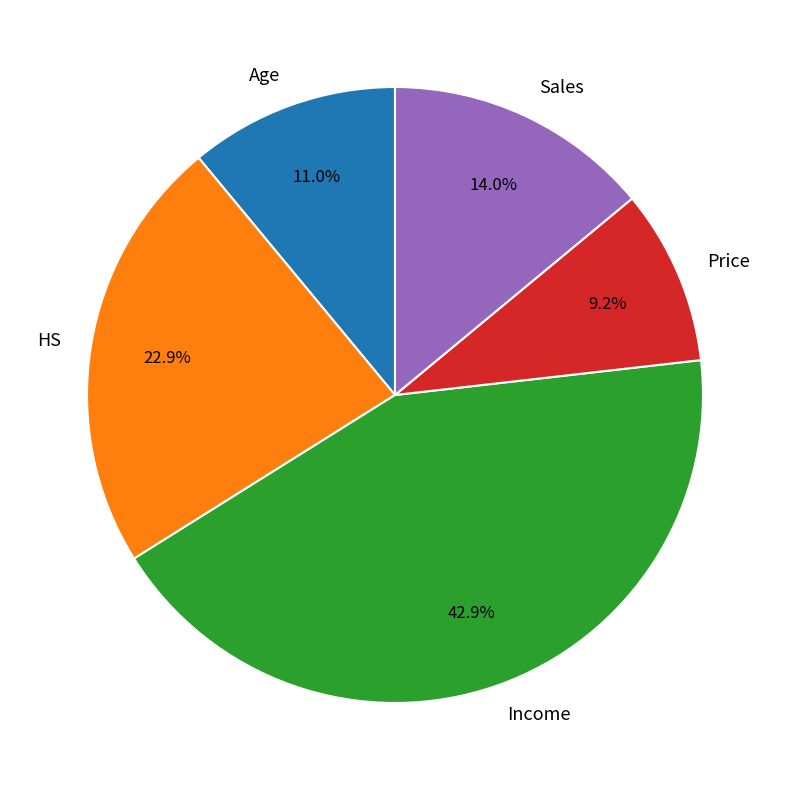

Does Sales represent more than half of the total?

No